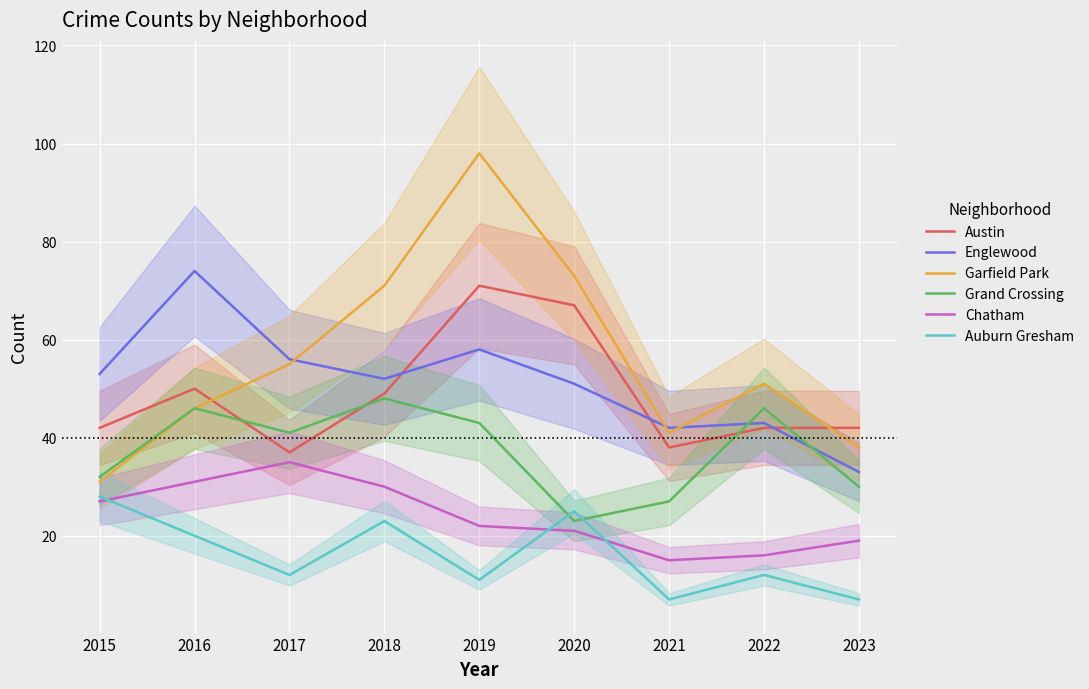

At which category does Garfield Park reach its first local peak?

2019